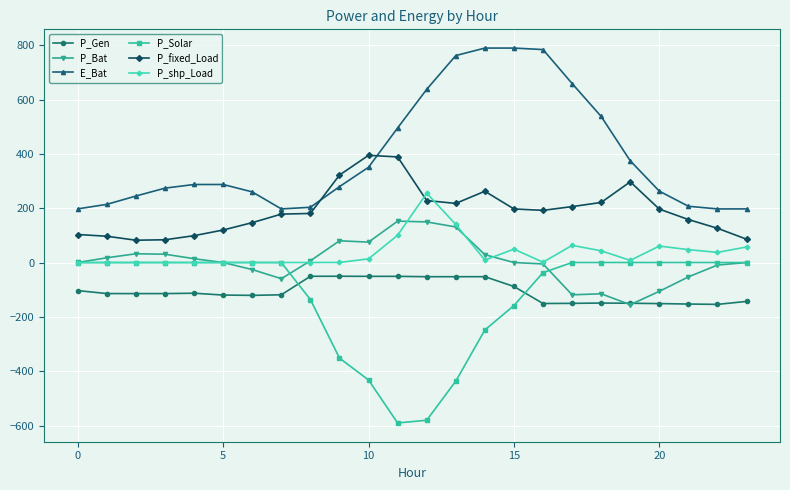

What is the maximum value shown in the chart?

789.4